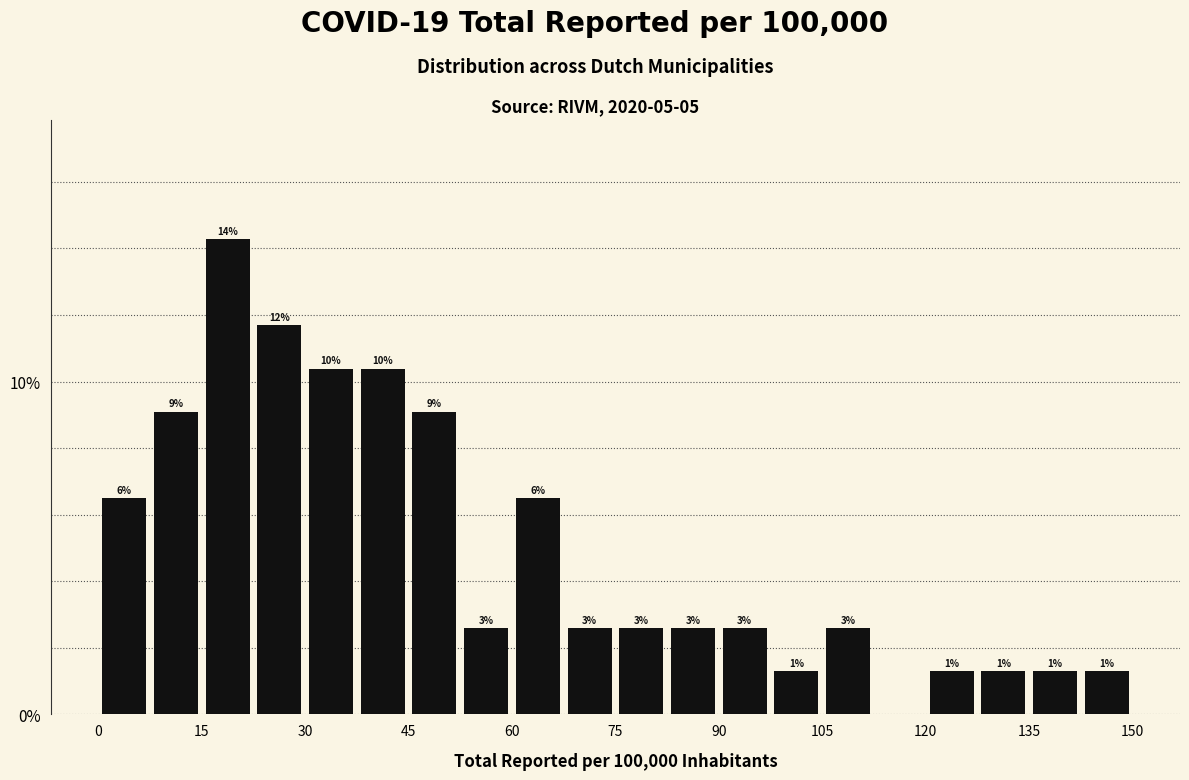

Read against the x-axis, roughly where is the centre of the tallest bar?

18